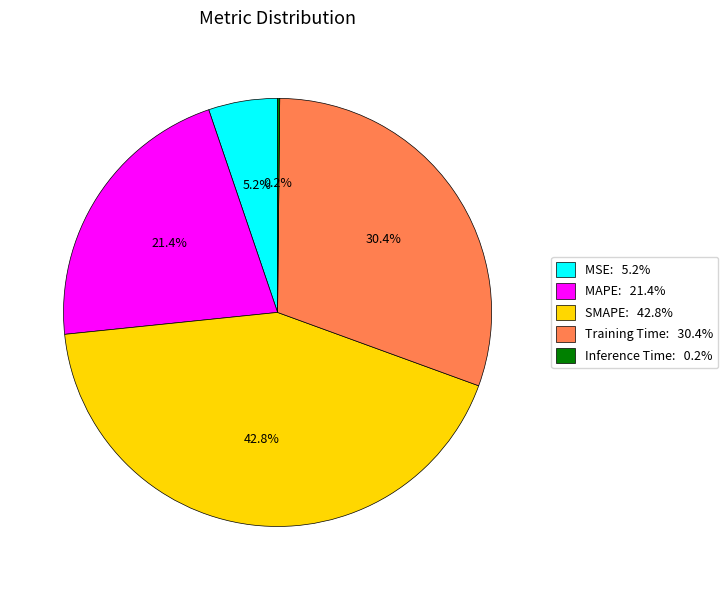

Is SMAPE the majority of the pie?

No